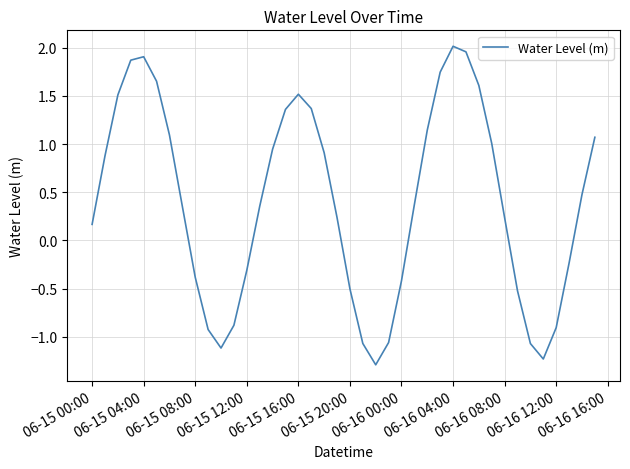

What is the smallest value displayed?

-1.3